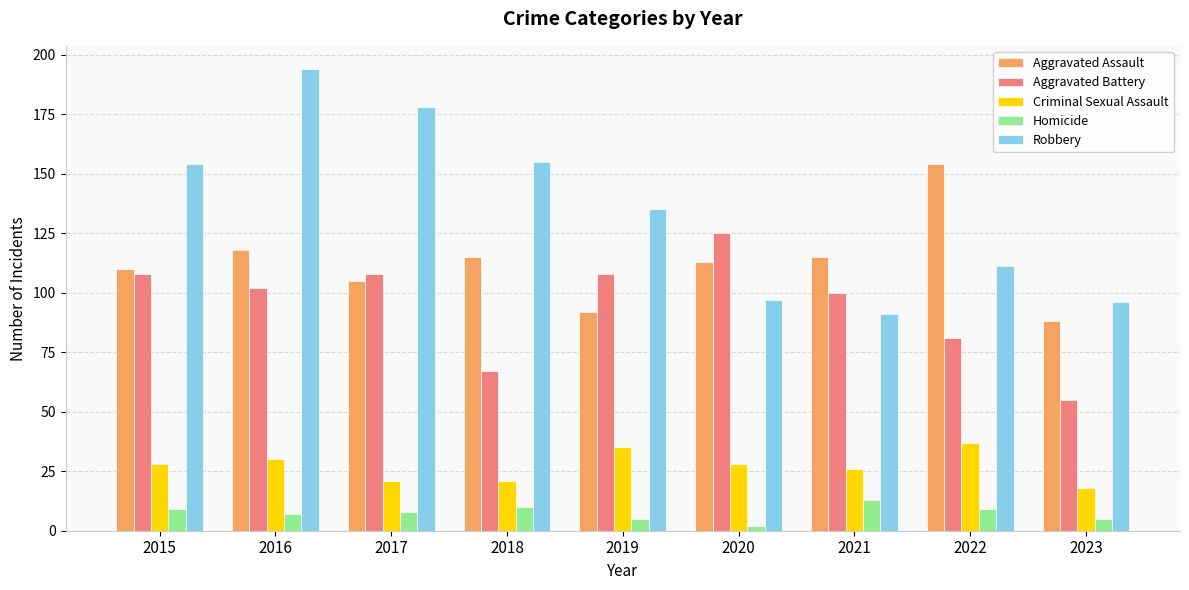

The value of Aggravated Assault at 2023 is 152. True or false?

False